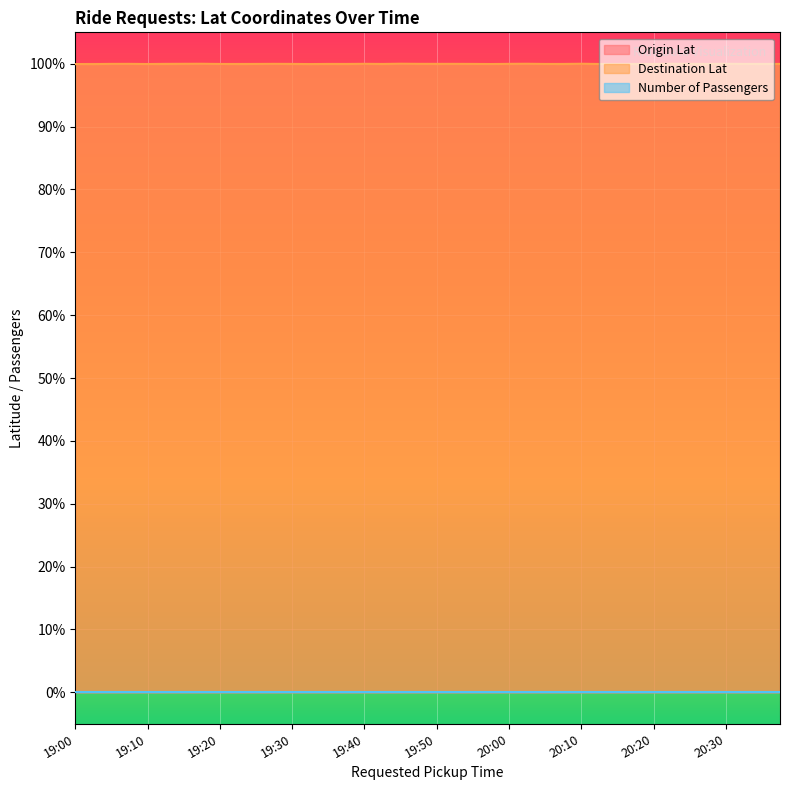

True or false: Destination Lat has more than 2 points higher than both neighbors.

True